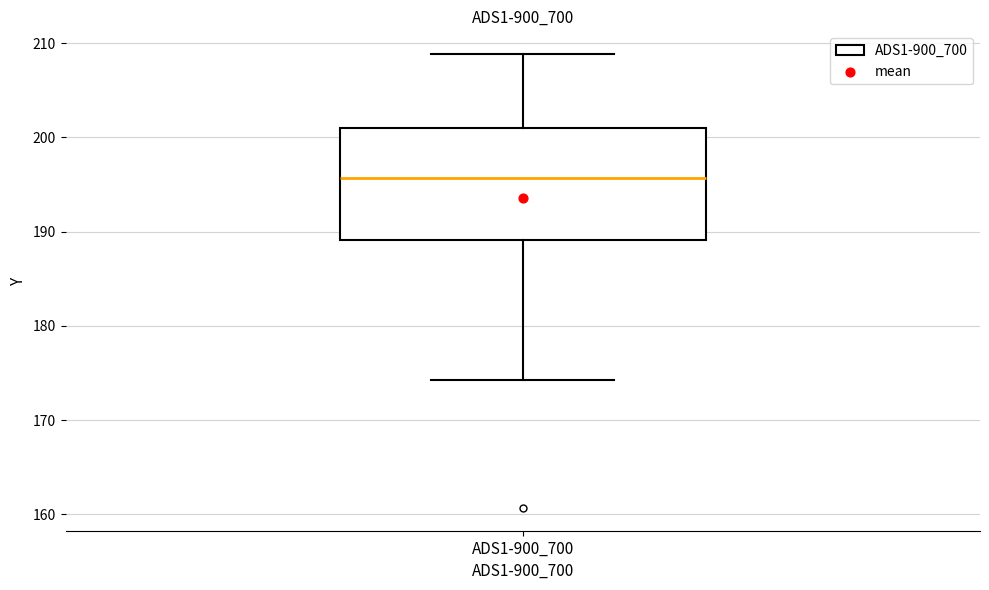

Read this box plot against the y-axis: the position of the median line, the range covered by the box, and the ends of both whiskers. The values are not printed on the chart, so give them approximately, as read against the axis.

median 196, box 189 to 201, whiskers 174 to 209